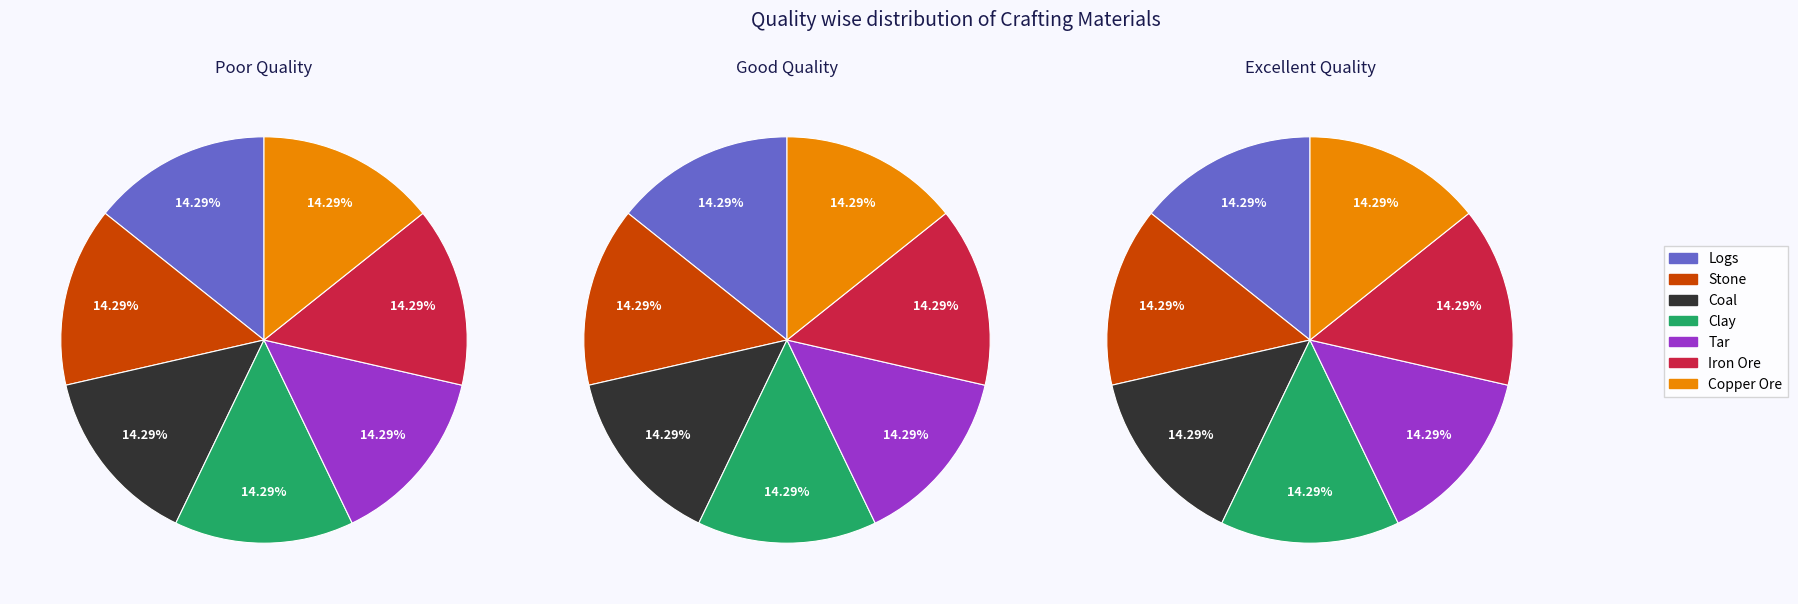

What is the smallest slice in the pie chart?

Logs